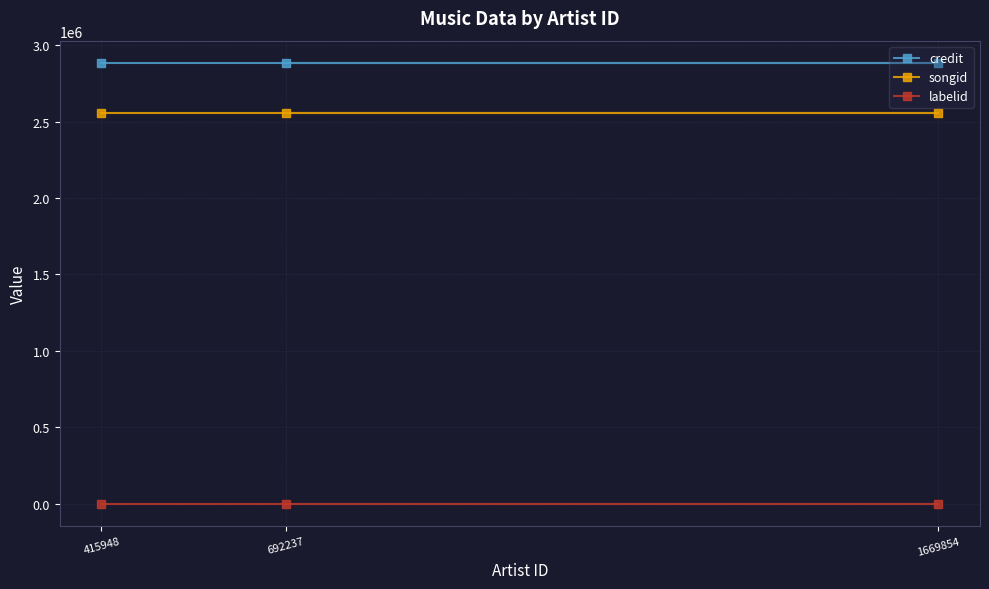

Does the chart display data point markers on the line(s)?

Yes